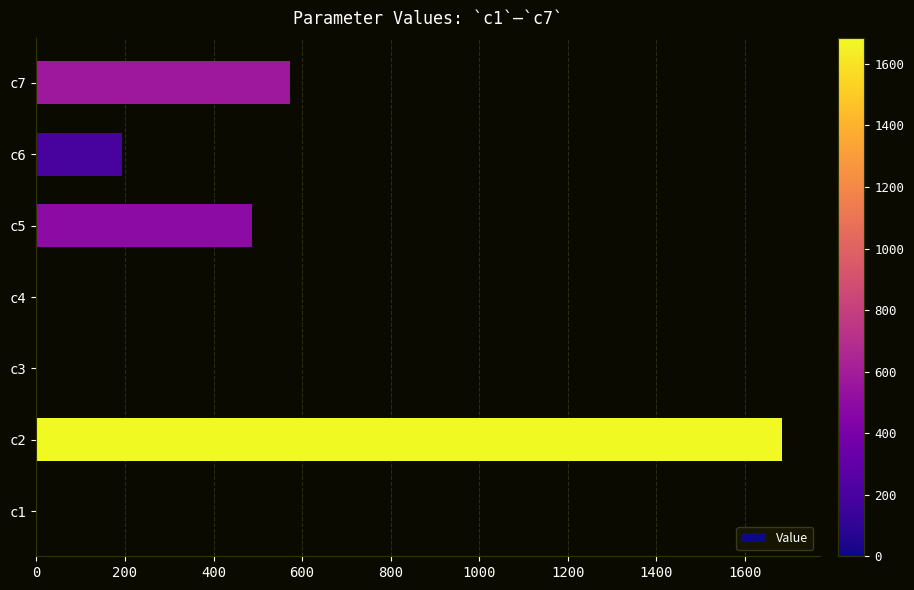

The value at c7 is 273.4. True or false?

False